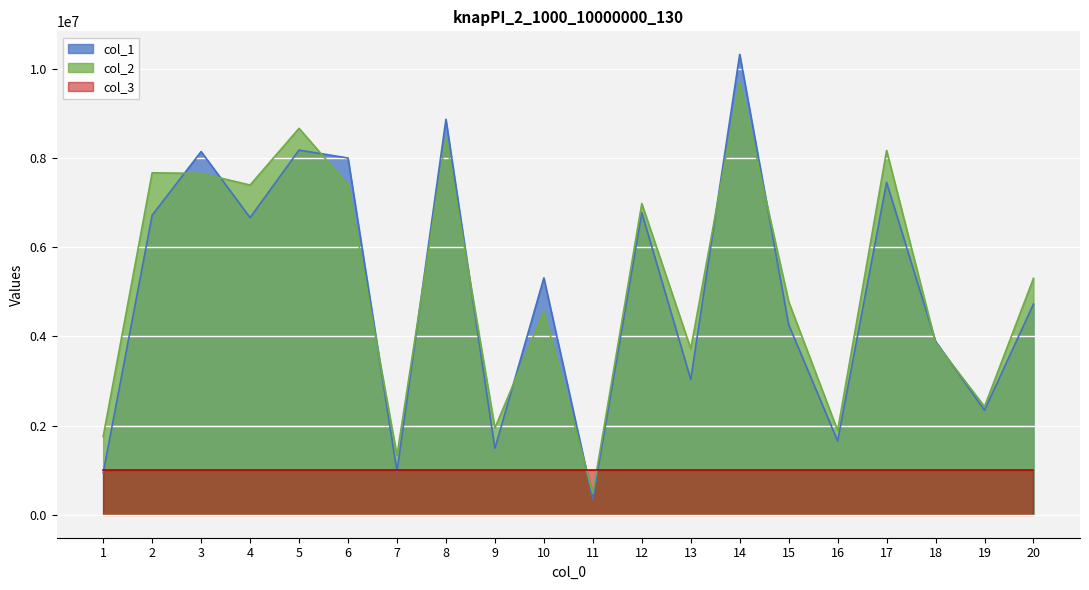

True or false: col_2 has more than 2 points higher than both neighbors.

True